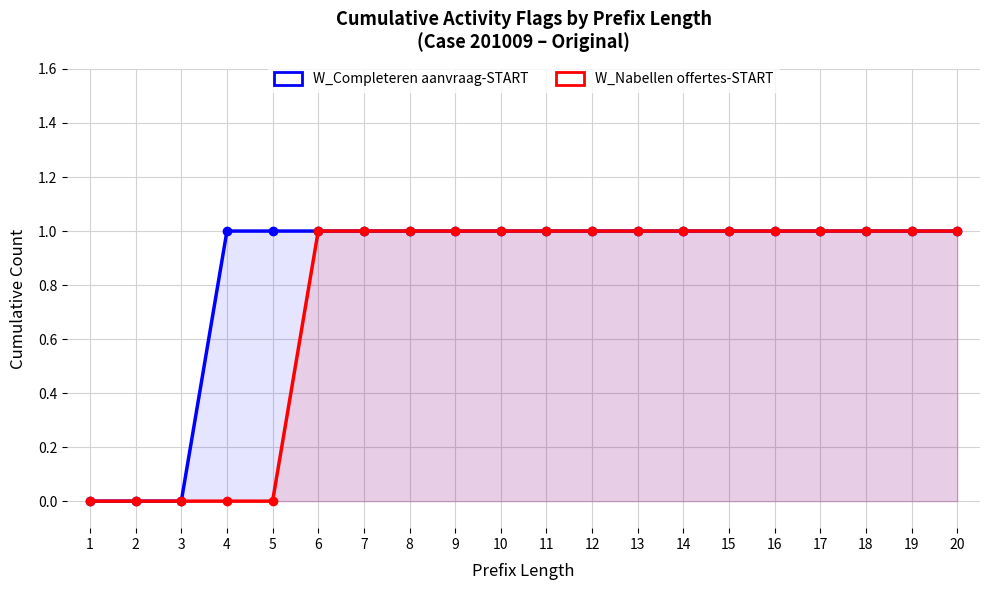

What is the difference between the maximum and minimum values in the W_Nabellen offertes-START series?

1